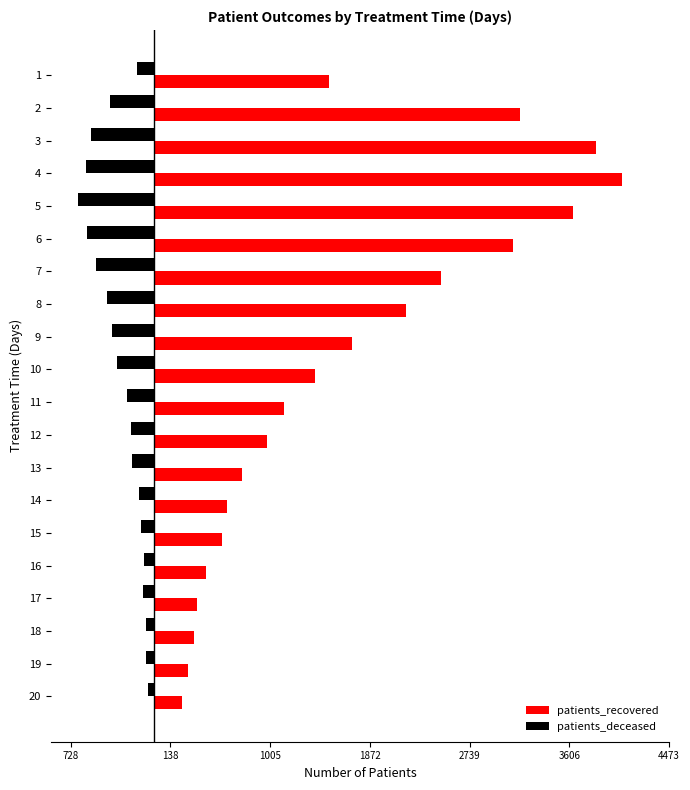

Reading right to left, list all the values displayed in this chart.

patients_recovered: 238	296	345	370	453	587	636	763	982	1131	1393	1716	2187	2493	3118	3635	4067	3836	3179	1518
patients_deceased: -56	-69	-69	-102	-91	-118	-135	-190	-206	-238	-323	-364	-412	-509	-581	-662	-597	-550	-385	-146